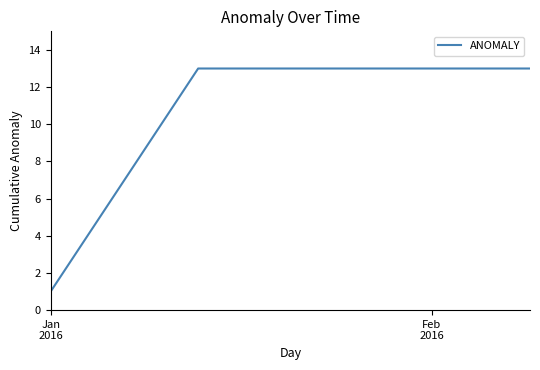

What is the greatest value displayed?

13